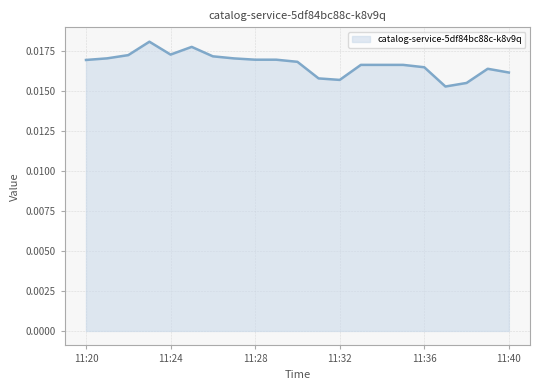

How many lines are shown in the chart?

1